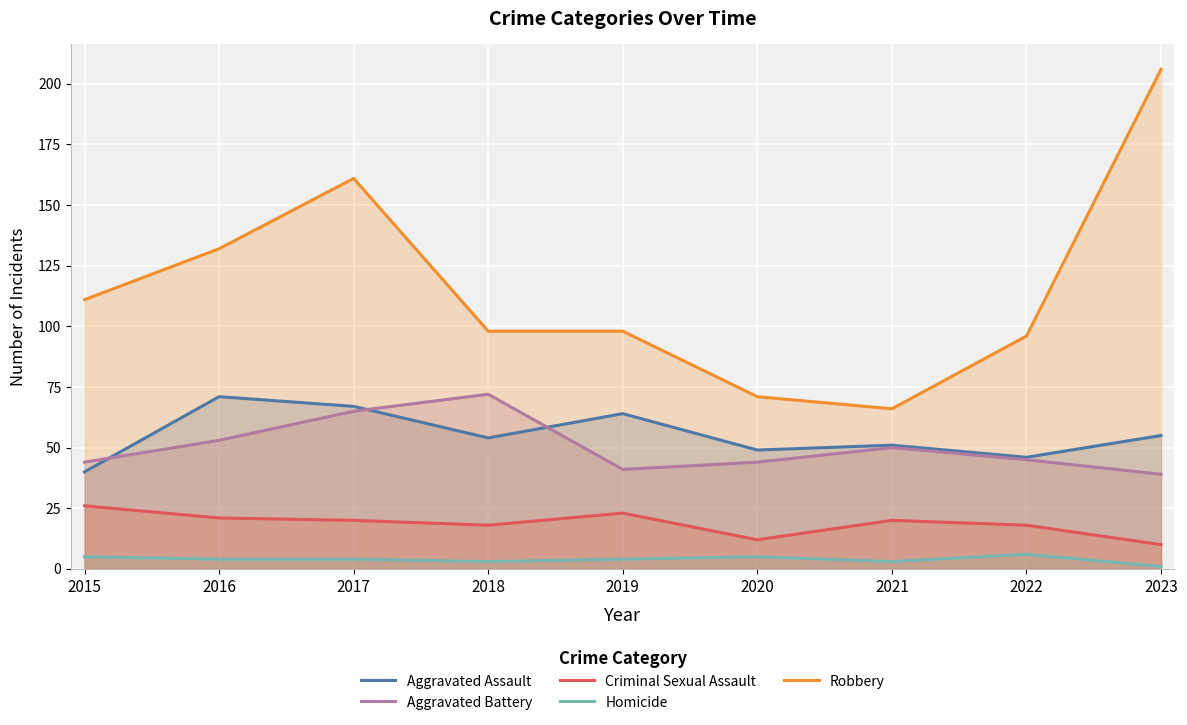

Rank the series at 2022 from highest to lowest value.

Robbery, Aggravated Assault, Aggravated Battery, Criminal Sexual Assault, Homicide